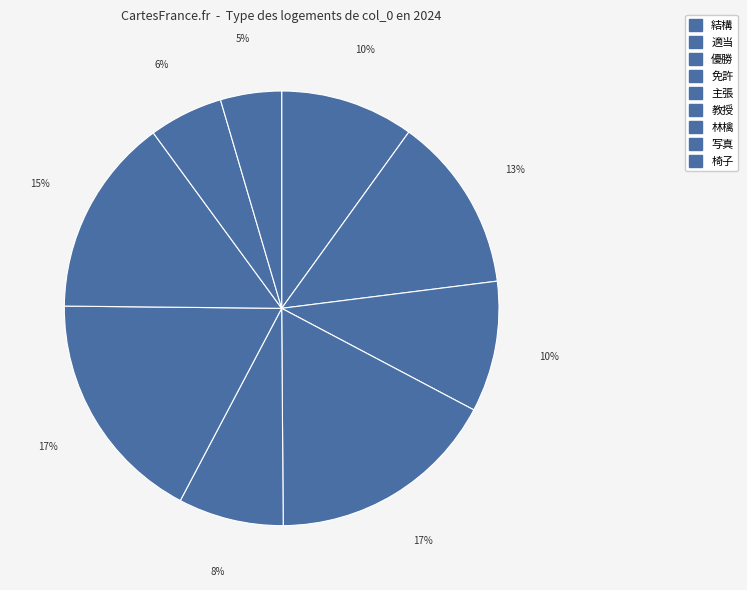

Which slice is the smallest?

椅子